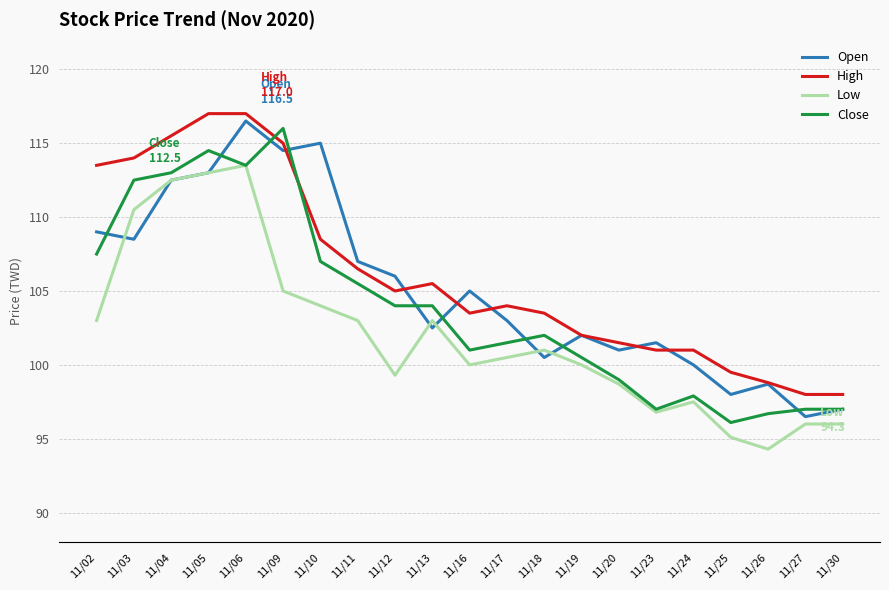

Rank the series by their maximum value, from highest to lowest.

High, Open, Close, Low